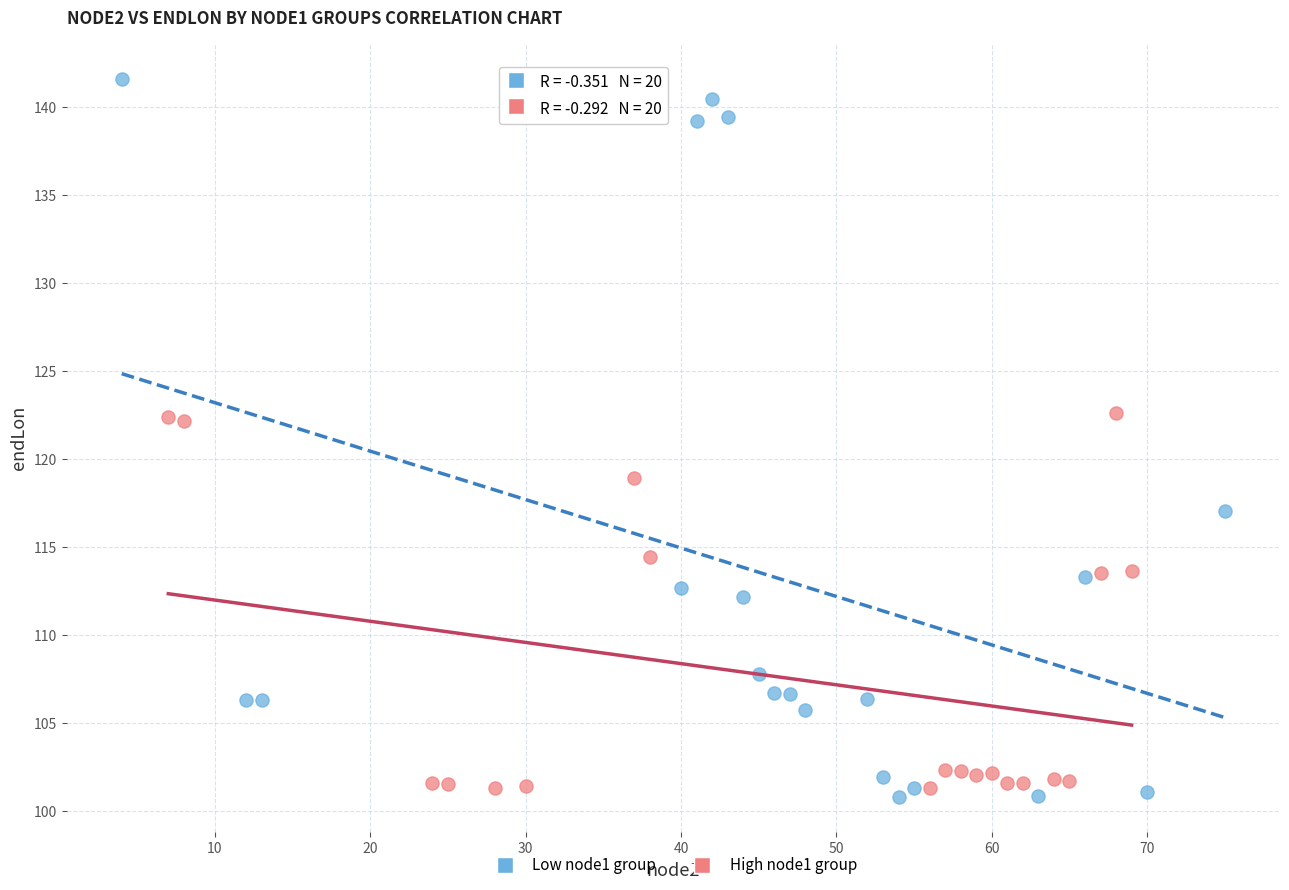

Which series reaches the minimum Y coordinate?

Low node1 group